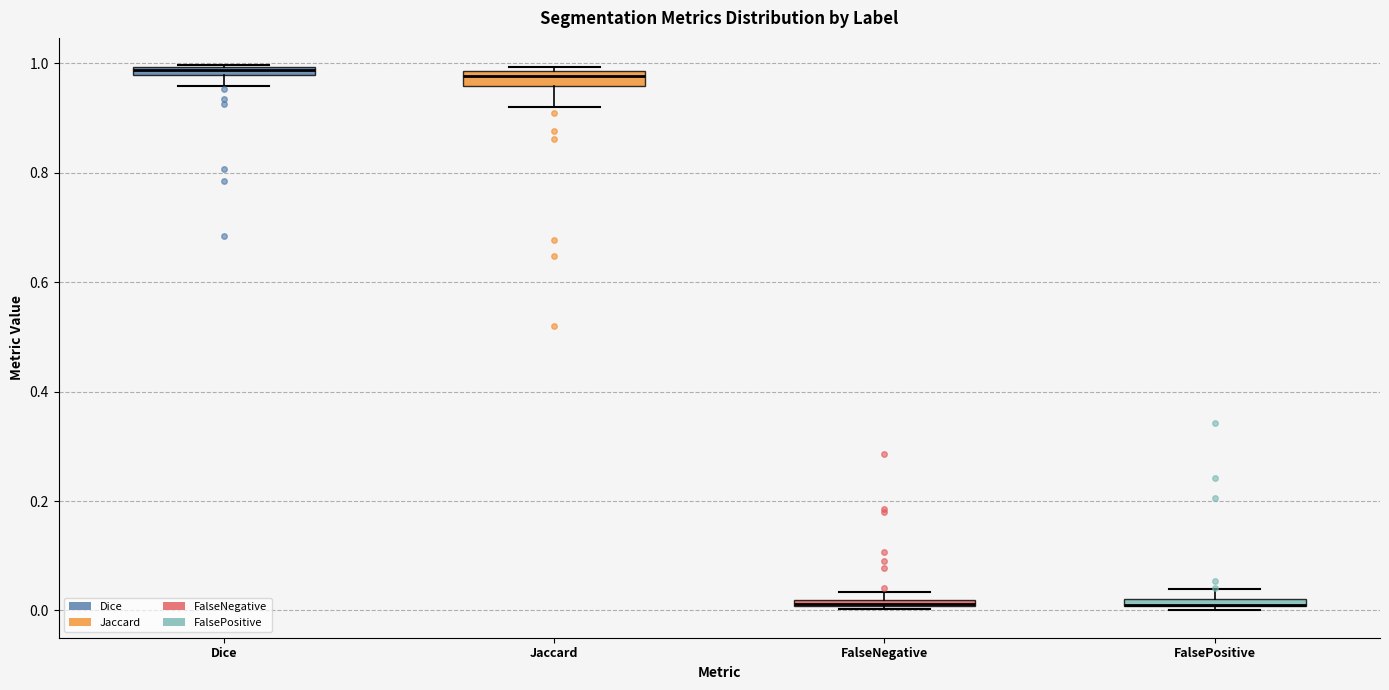

Where is the lower edge of the box for FalseNegative on the y-axis? The values are not printed on the chart, so give them approximately, as read against the axis.

0.00